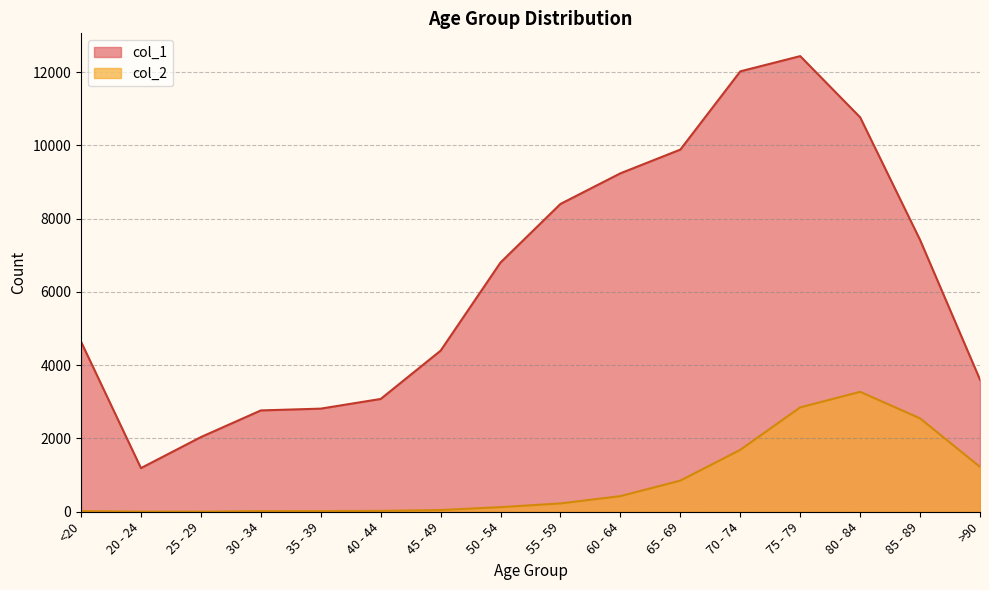

Where does the col_1 series first go above 6803?

55 - 59